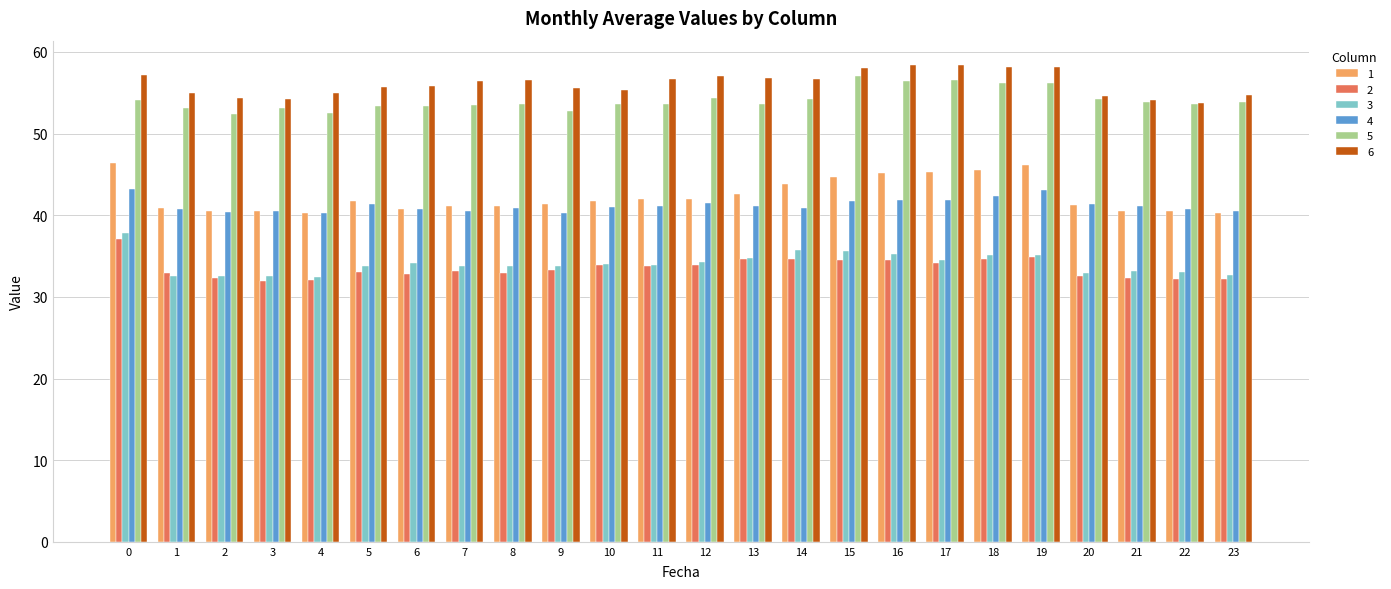

What is the spread (max minus min) of values at 14?

21.9